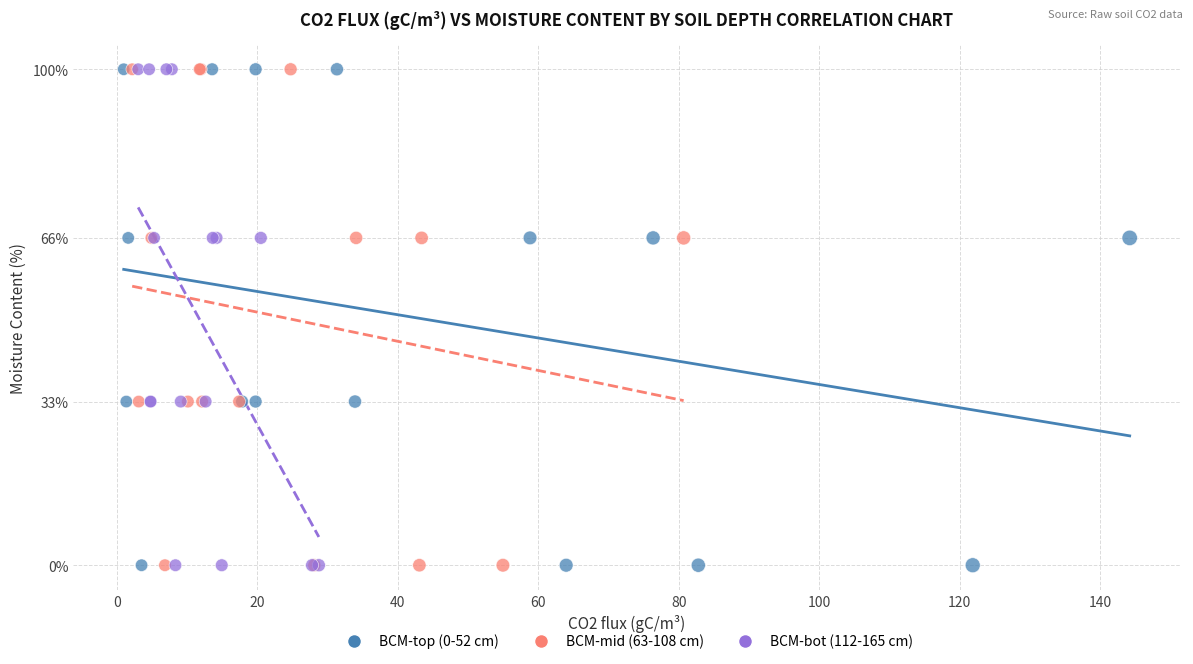

What are all the series names shown in the legend?

BCM-top (0-52 cm), BCM-mid (63-108 cm), BCM-bot (112-165 cm)